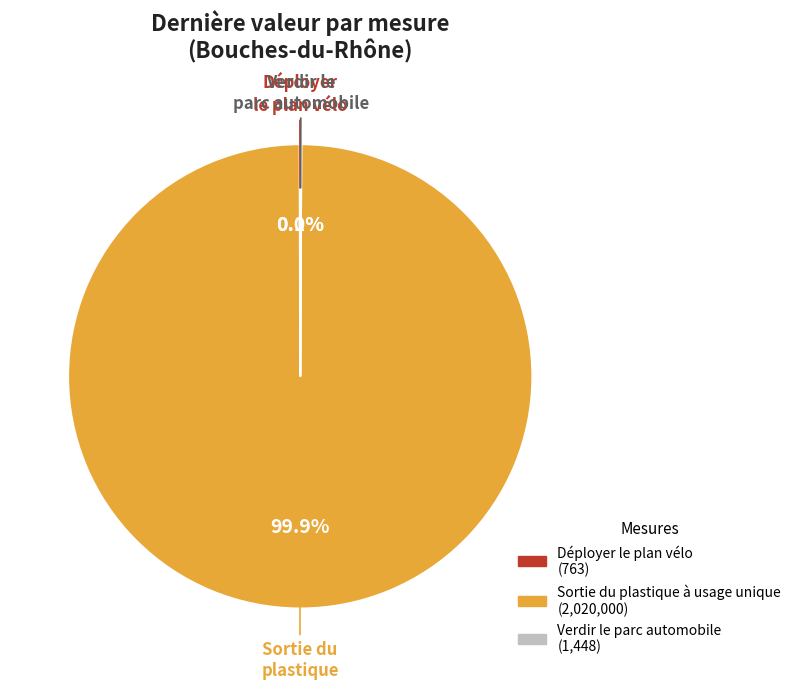

Is Sortie du plastique à usage unique the majority of the pie?

Yes